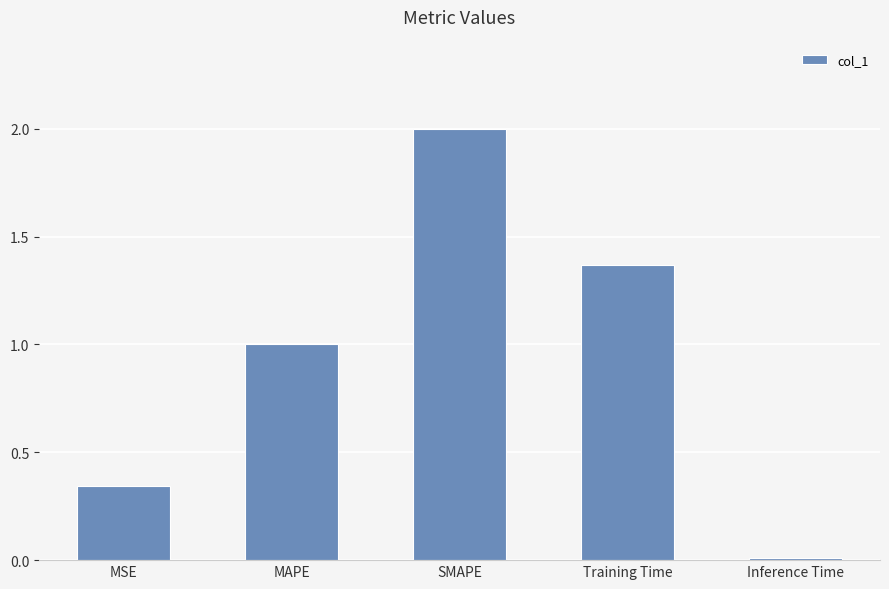

What is the maximum value shown in the chart?

2.0